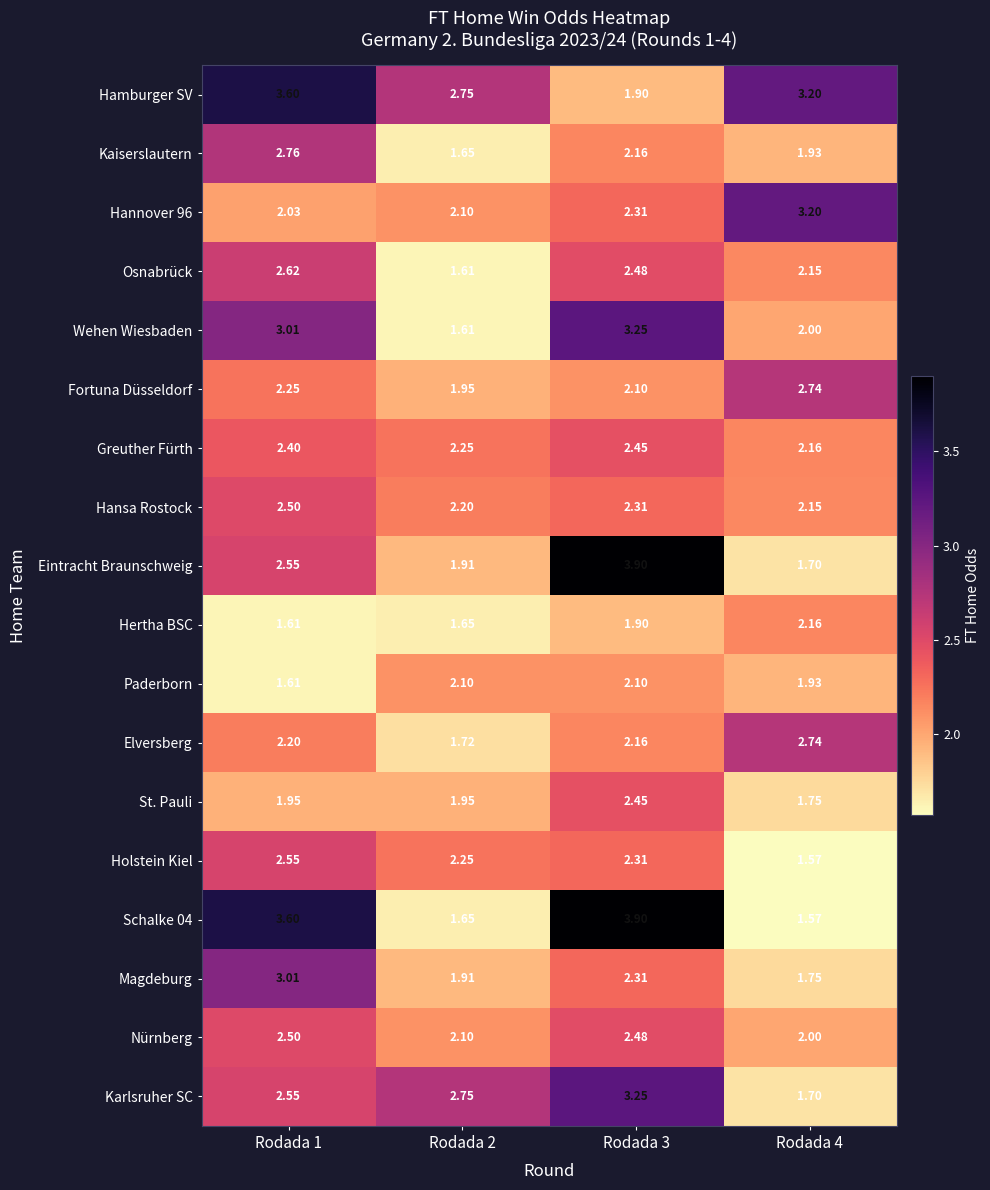

Is the value of Magdeburg at Rodada 1 greater than the value of Greuther Fürth at Rodada 2?

Yes